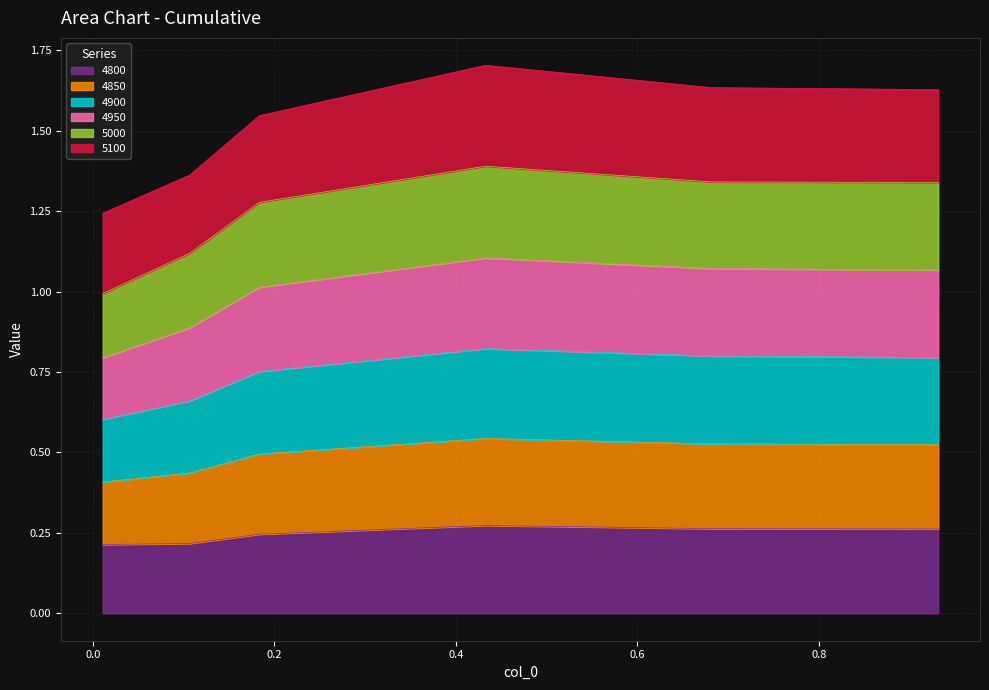

Is the value of 4900 at 0.6821917808219178 greater than the value of 4850 at 0.6821917808219178?

Yes